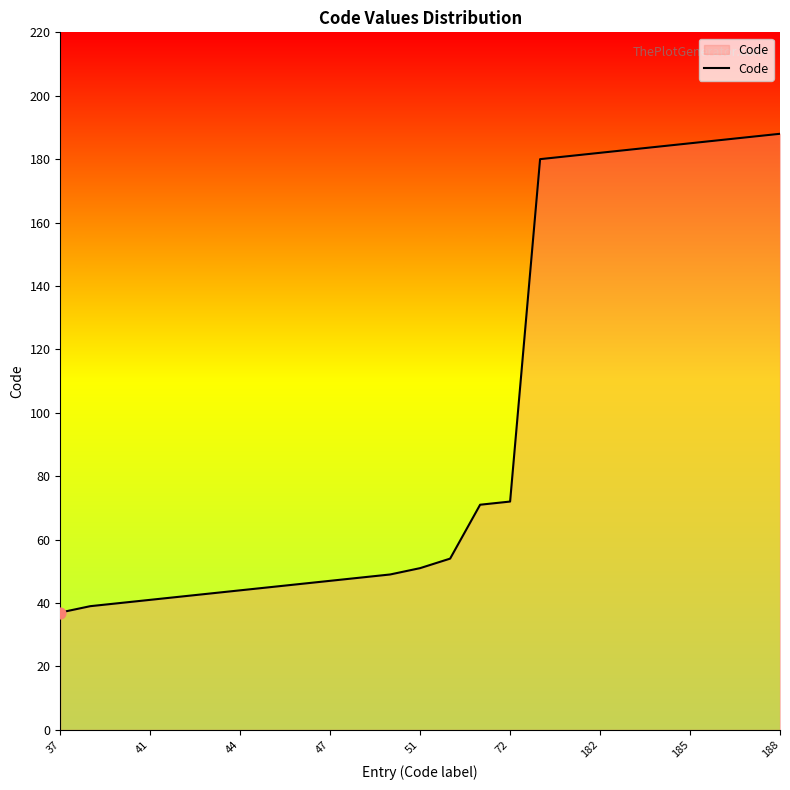

What is the difference between the maximum and minimum values?

151